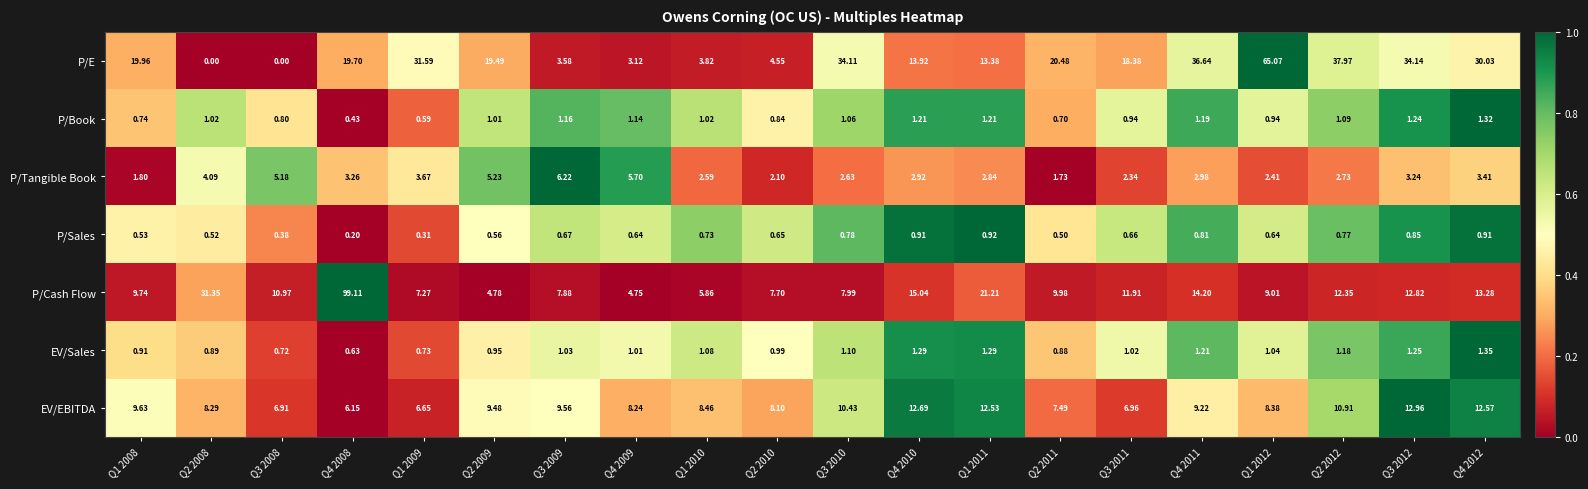

Which series changed the most between Q1 2010 and Q3 2012?

P/E